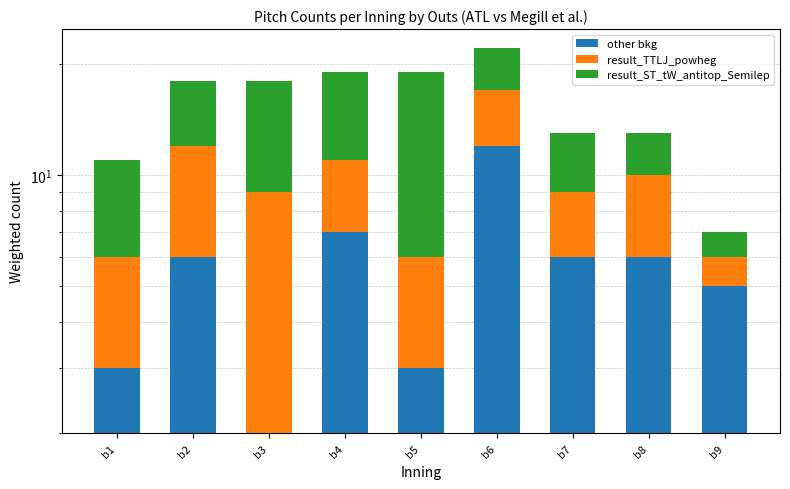

What is the value of the result_TTLJ_powheg bar at the 2nd from the left?

6